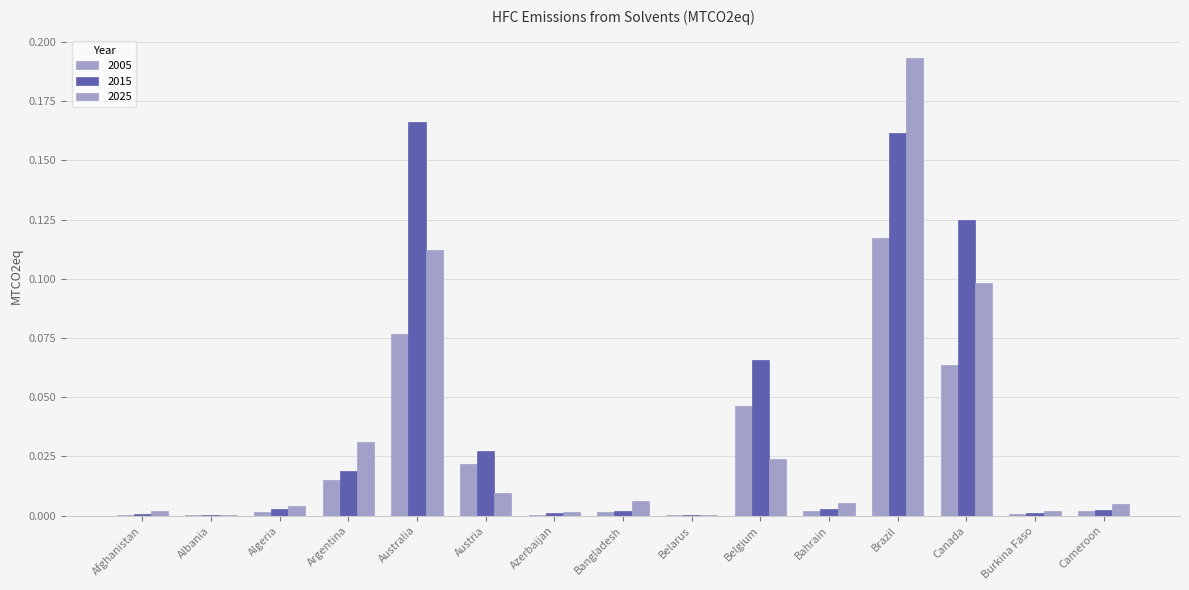

Count the number of categories in the chart.

15